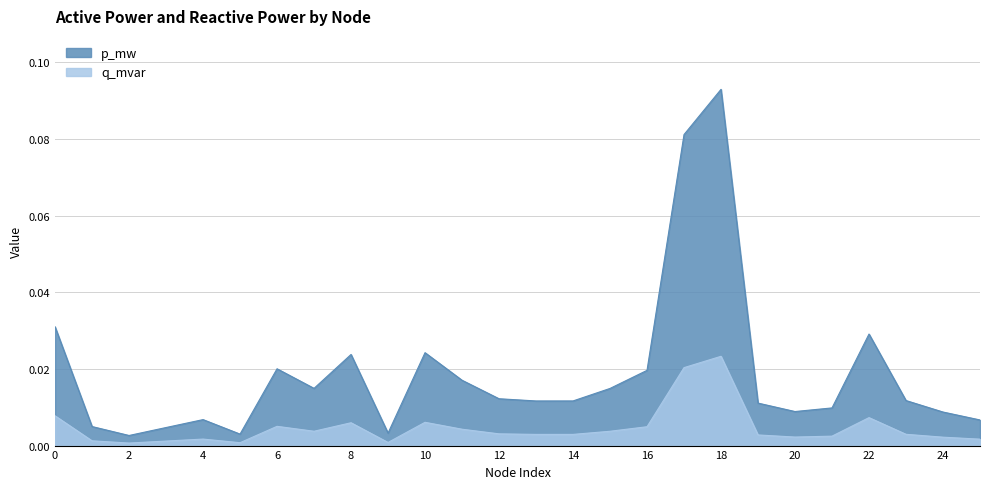

What is the difference between the maximum and minimum values in the p_mw series?

0.1